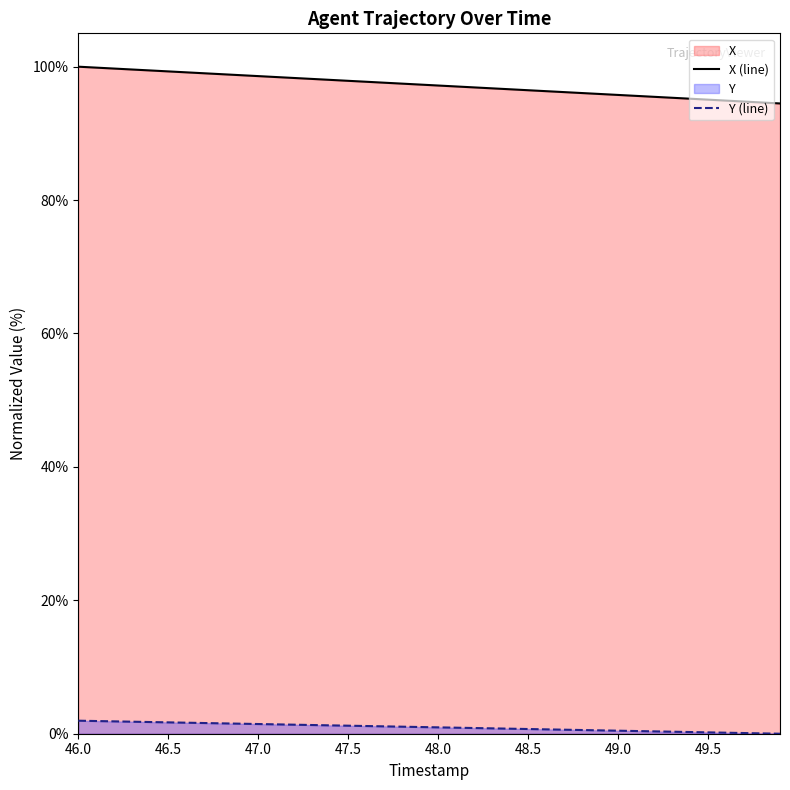

What is the total value across all series at 46.1?

101.8